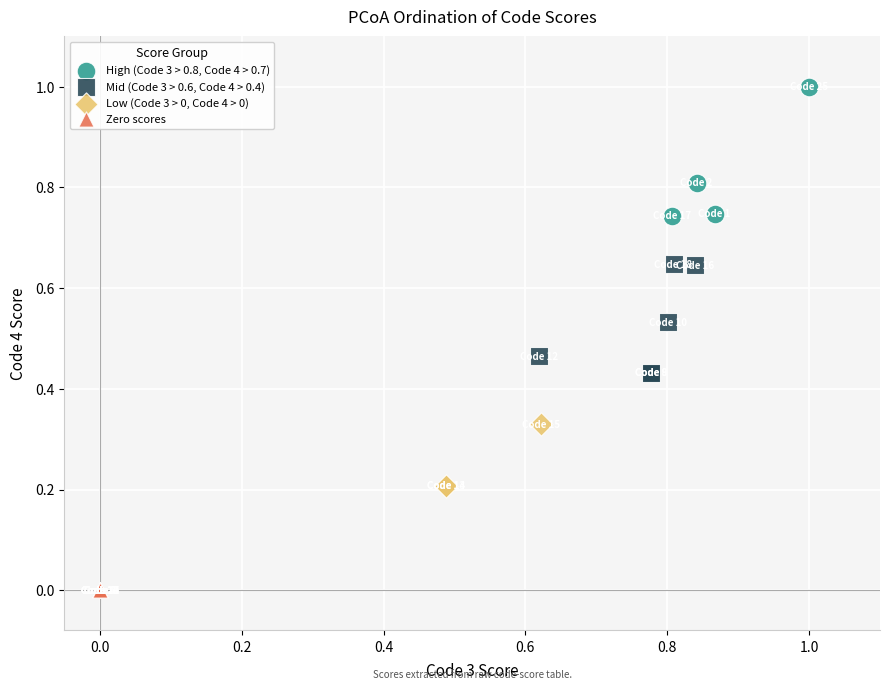

Which series contains the lowest Y value?

Zero scores